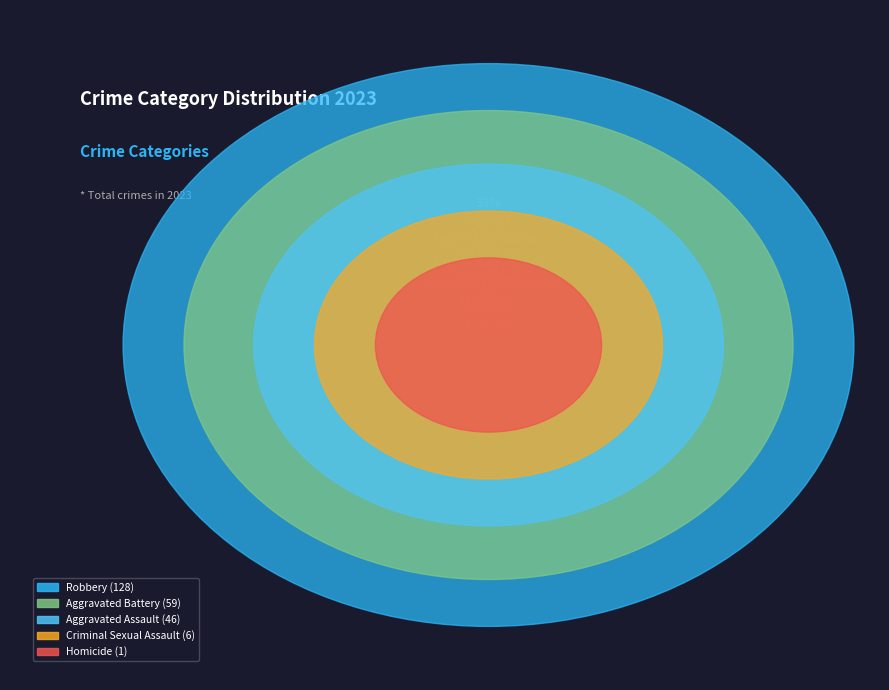

To the nearest percent, what is the average slice percentage?

20%